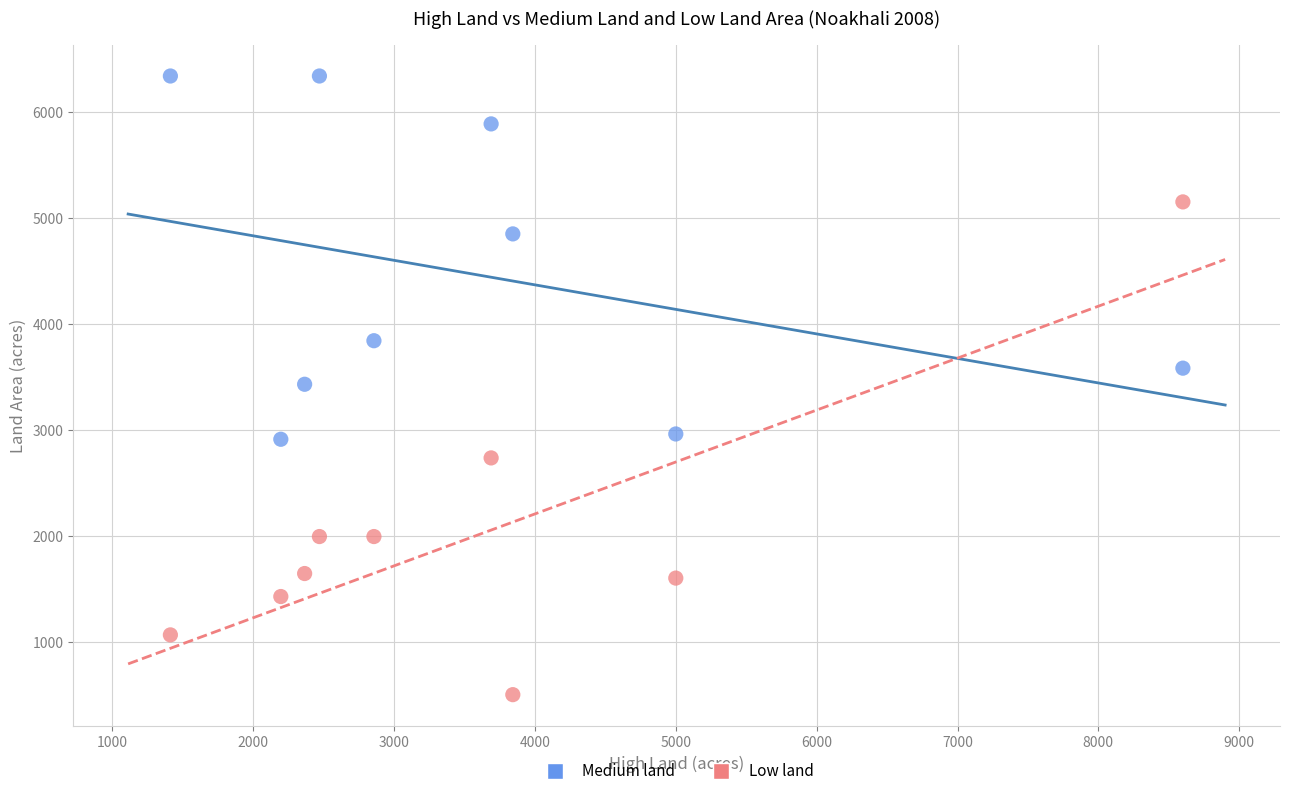

Which series has the largest Y range (max minus min)?

Low land